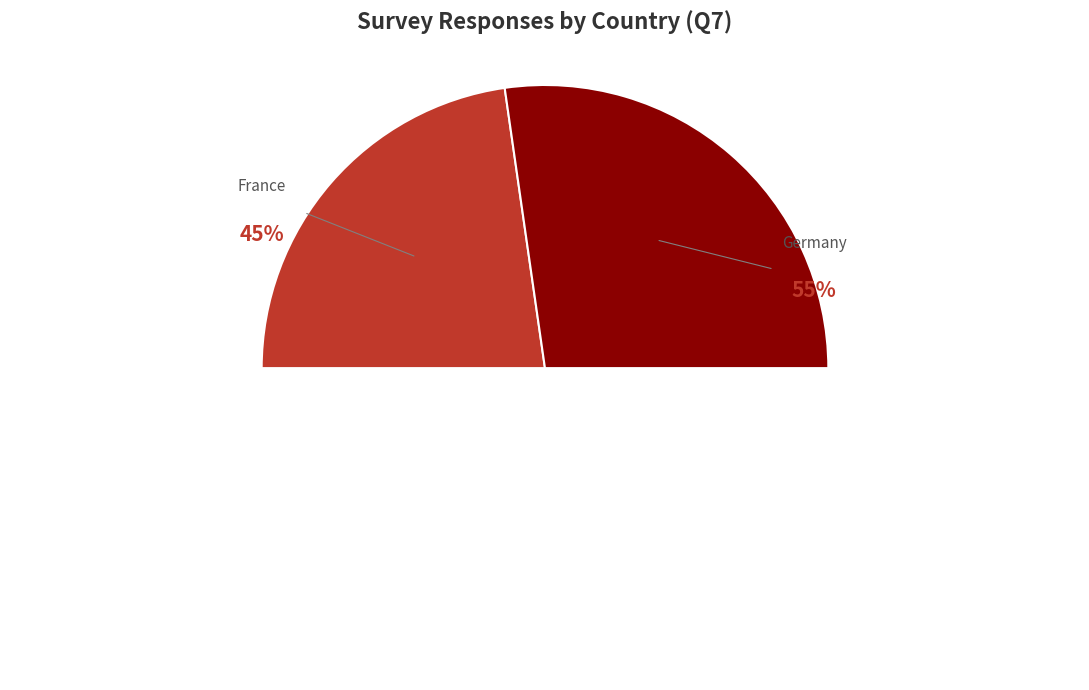

Which has a higher value, France or Germany?

Germany